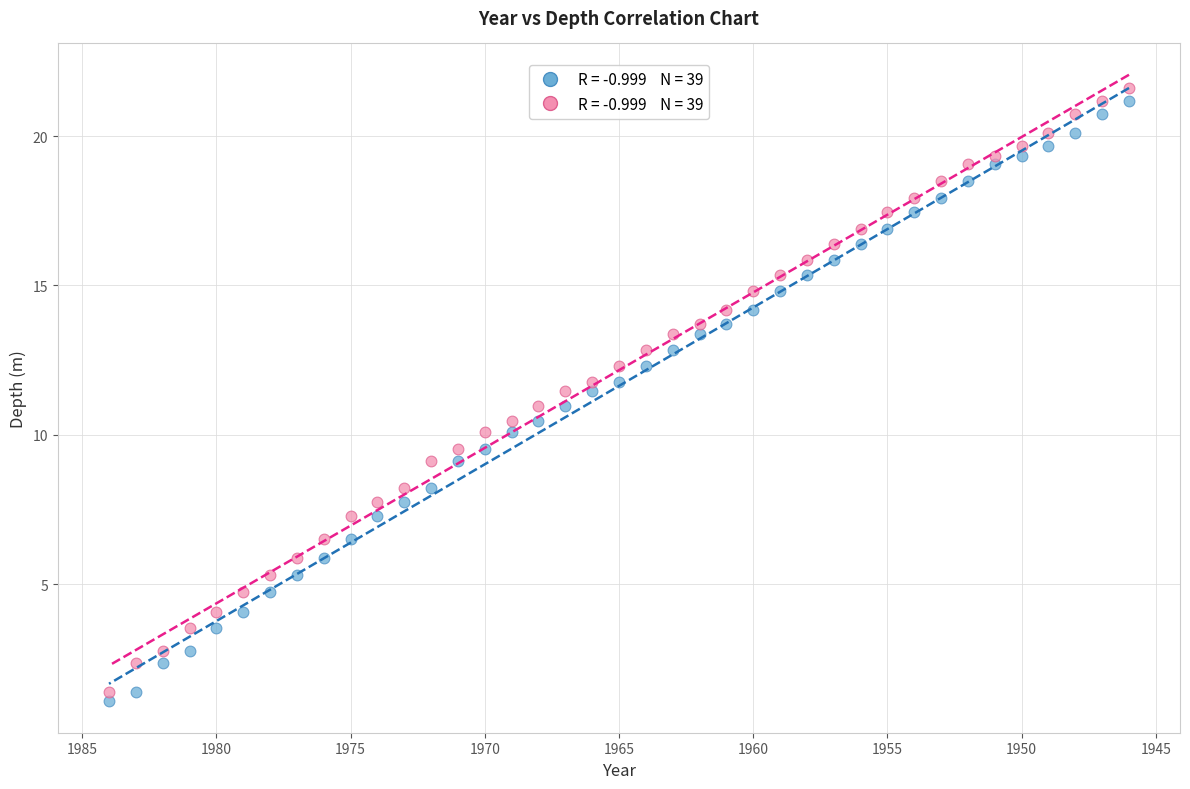

Across all data points, what is the range of Y values (max minus min)?

20.5